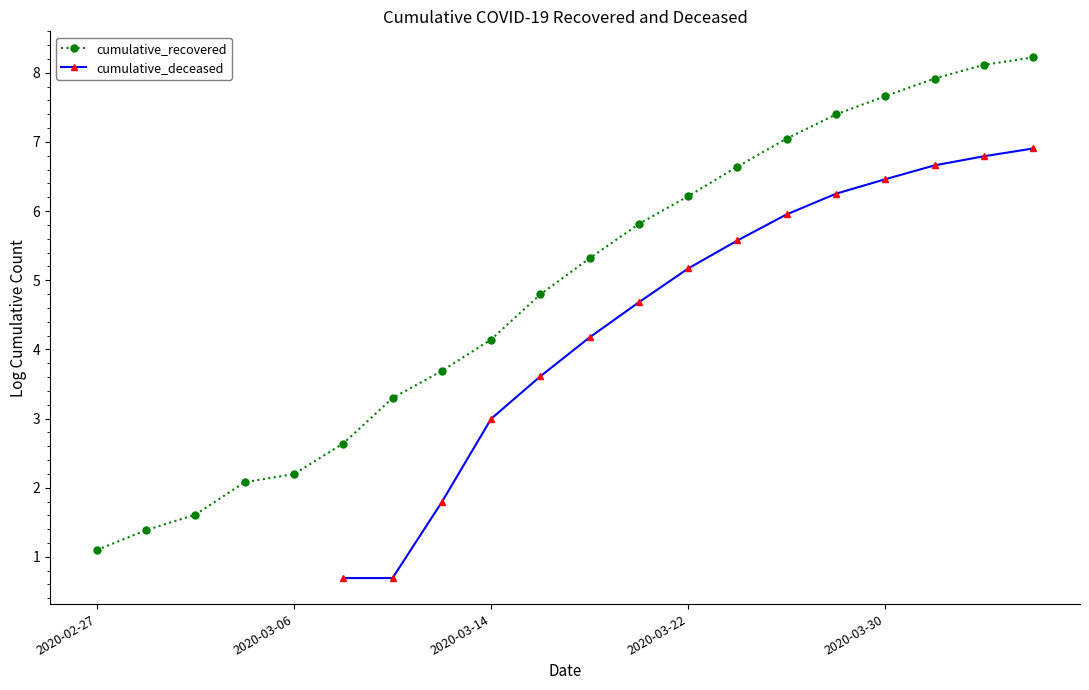

True or false: cumulative_deceased and cumulative_recovered intersect in this chart.

False